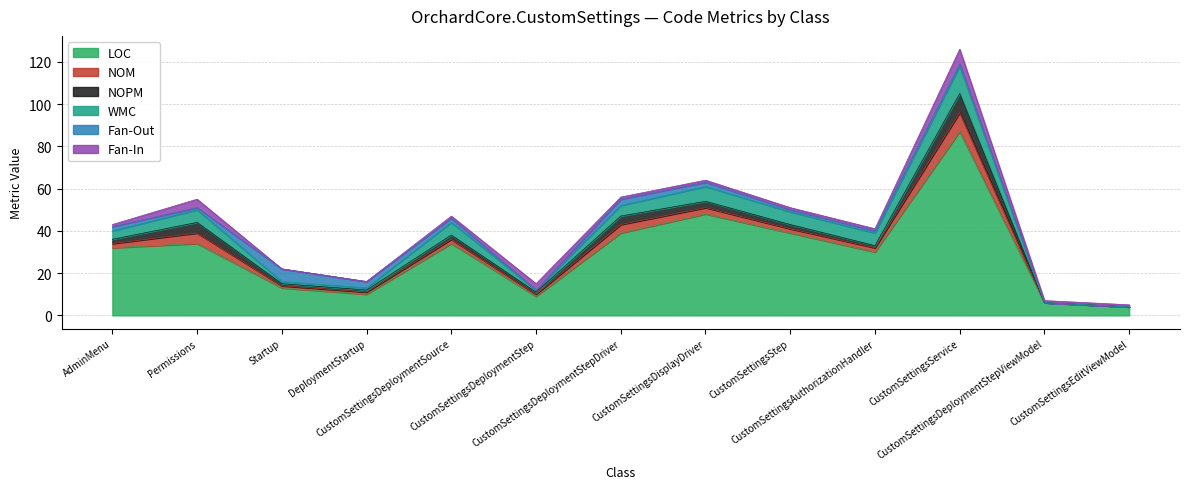

What position from the left is DeploymentStartup?

4